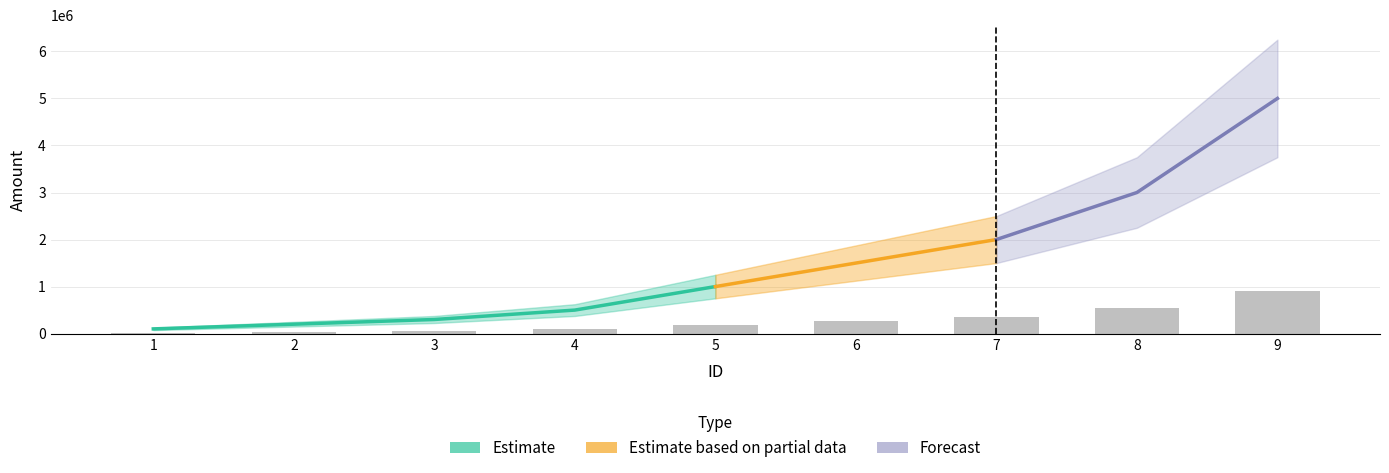

Is it true that the value at 3 is 77345?

False